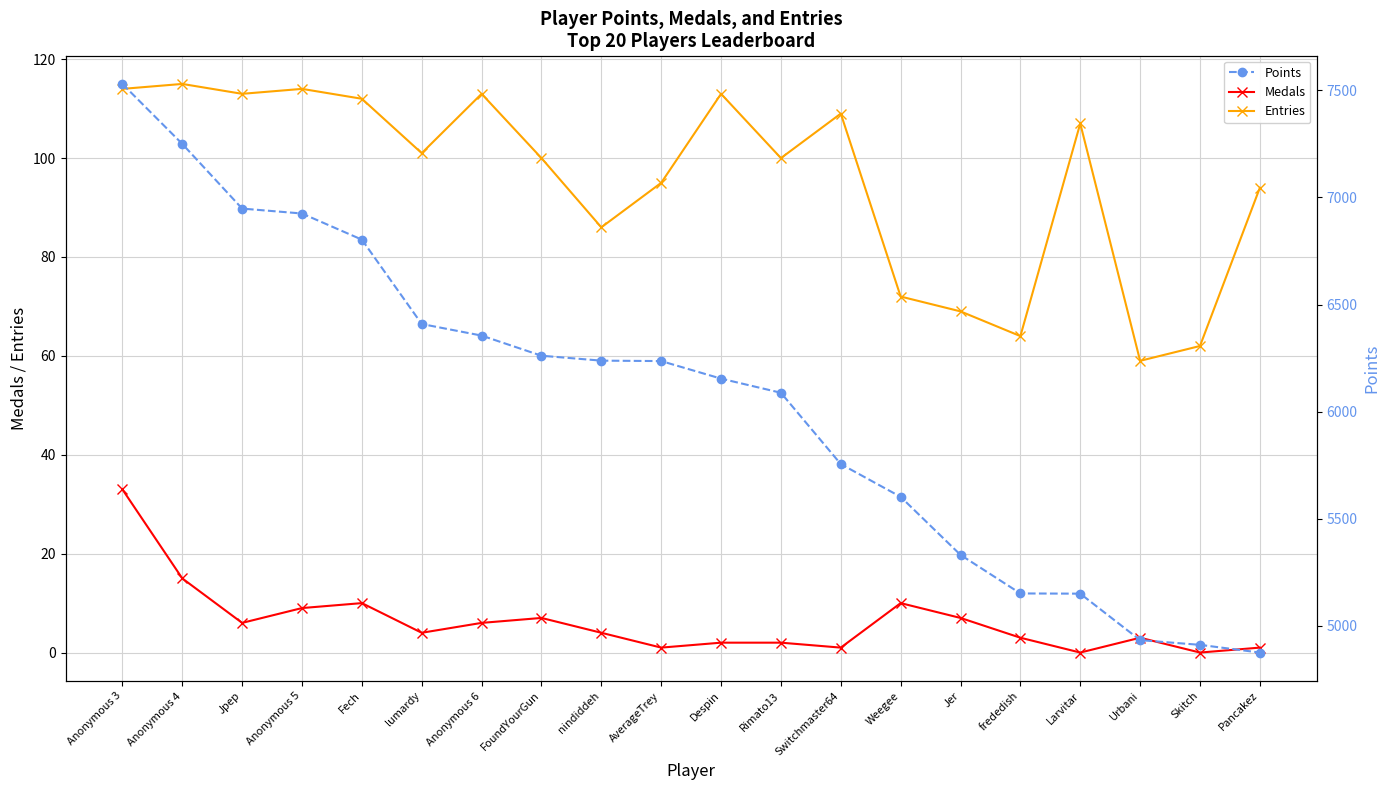

The Medals series shows 49 at Anonymous 3. True or false?

False